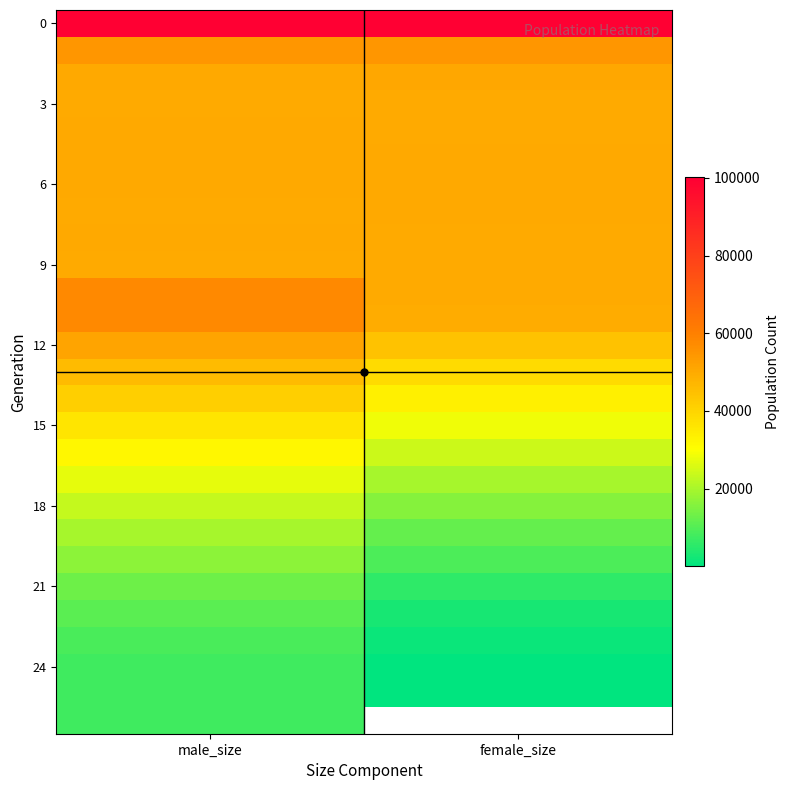

How many categories are shown in the chart?

2